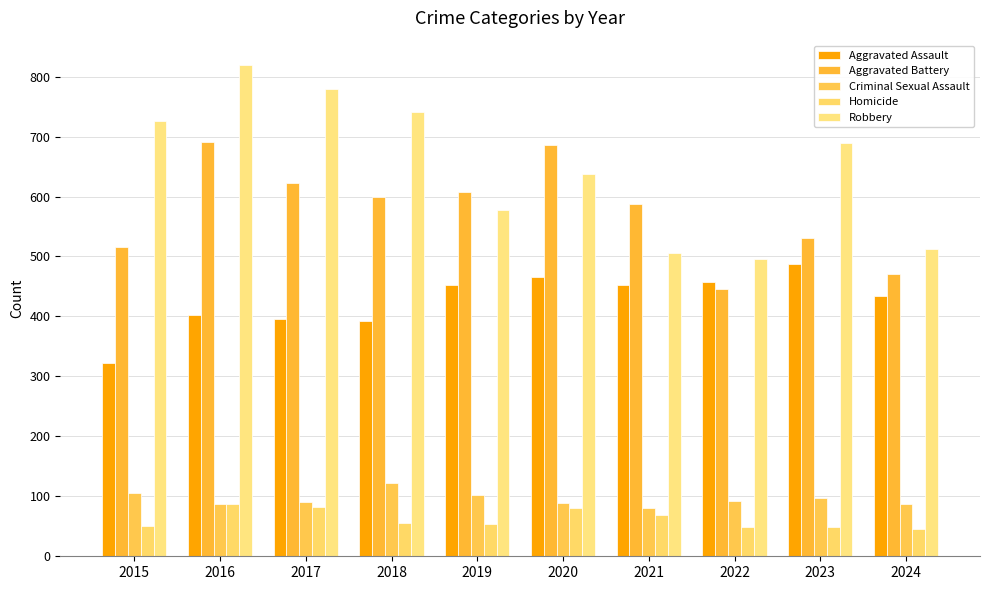

Which series has the largest total across all categories?

Robbery